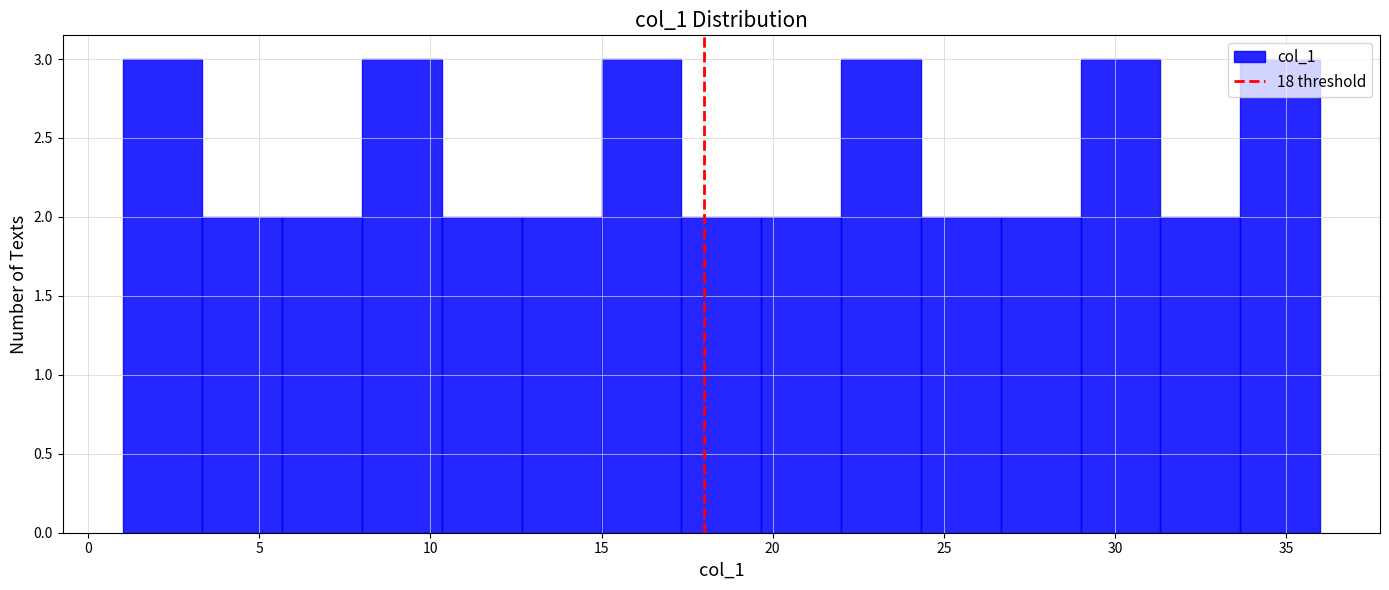

How tall is the bar that spans 5.5 to 8.0 on the x-axis? Neither the bar edges nor the heights are printed on the chart, so give them approximately, as read against the axes.

2